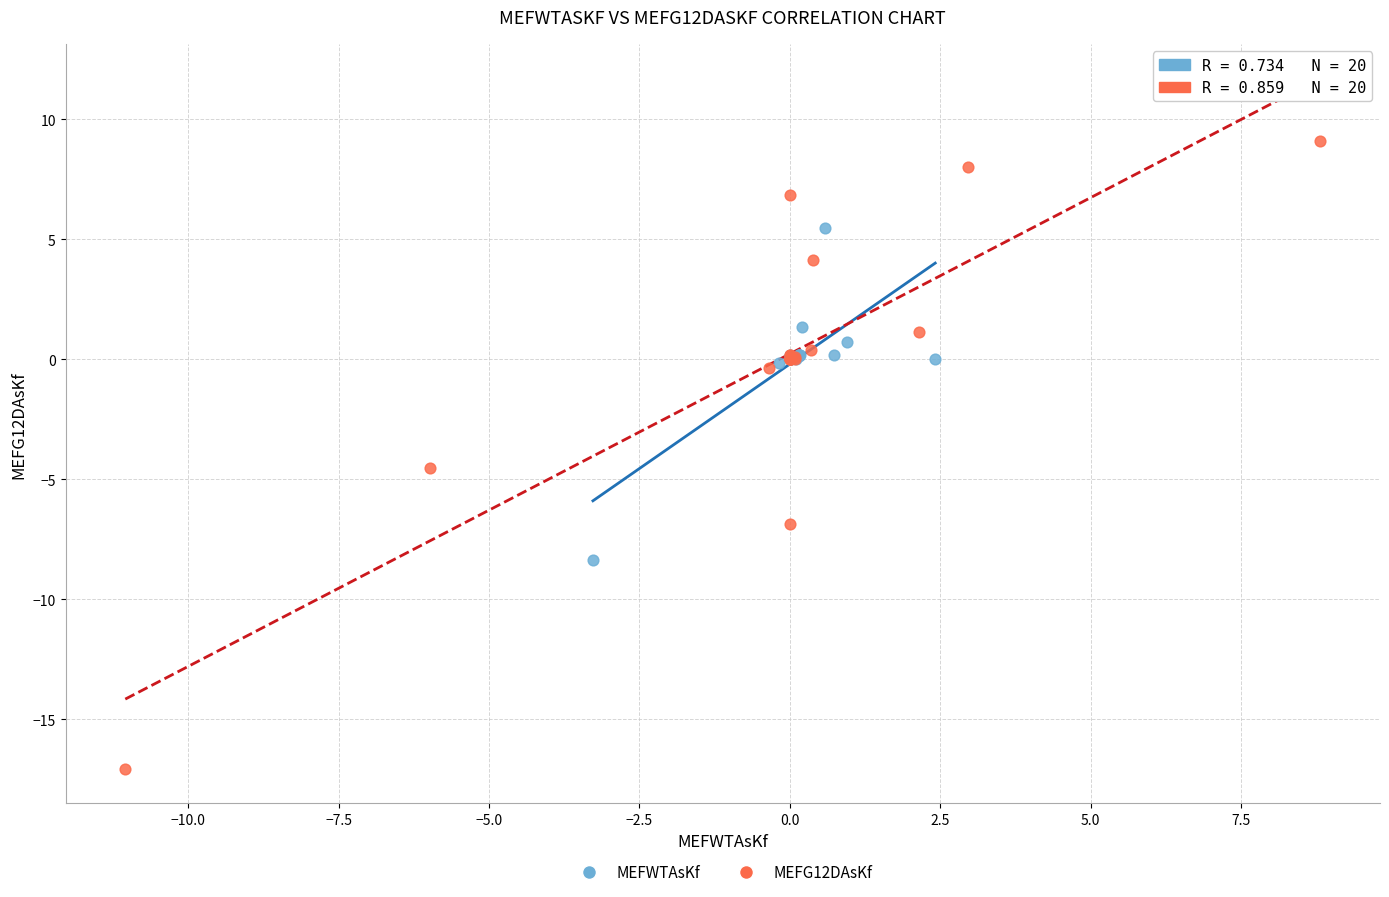

Which series reaches the minimum Y coordinate?

MEFG12DAsKf